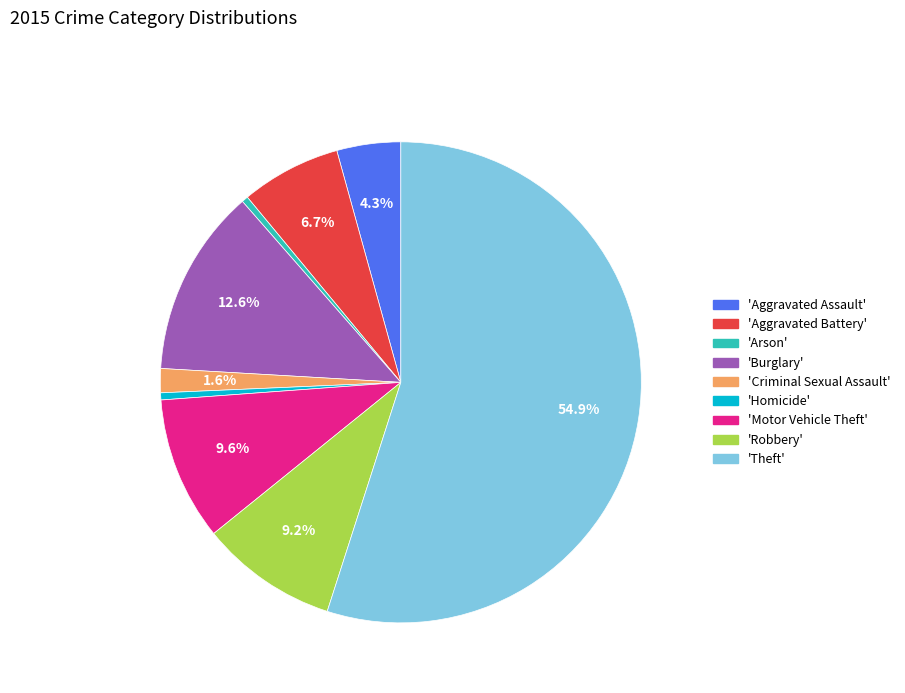

Is there any slice that represents more than half of the pie?

Yes